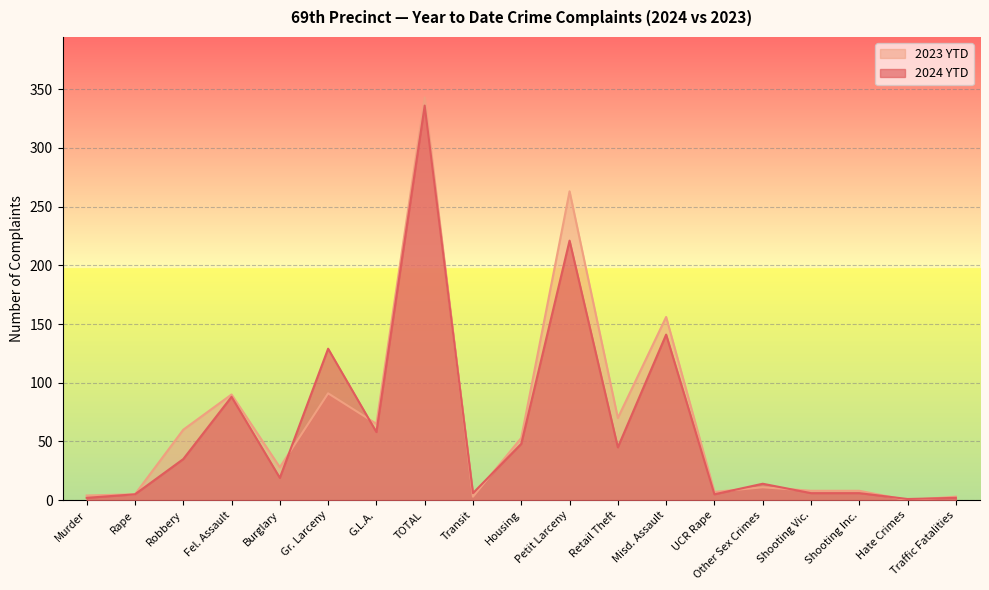

Reading left to right, list all the values displayed in this chart.

2024 YTD: 2	5	35	88	19	129	58	336	6	48	221	45	141	5	14	6	6	1	2
2023 YTD: 4	5	60	90	28	91	65	343	3	53	263	70	156	7	11	8	8	0	3